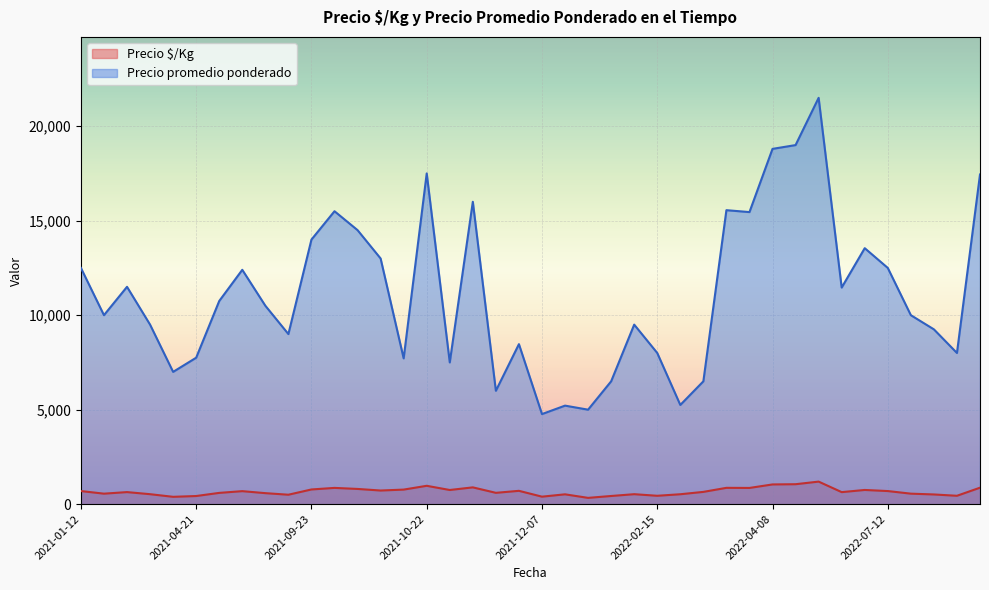

What is the difference between the highest and lowest values at 2021-06-01?

11711